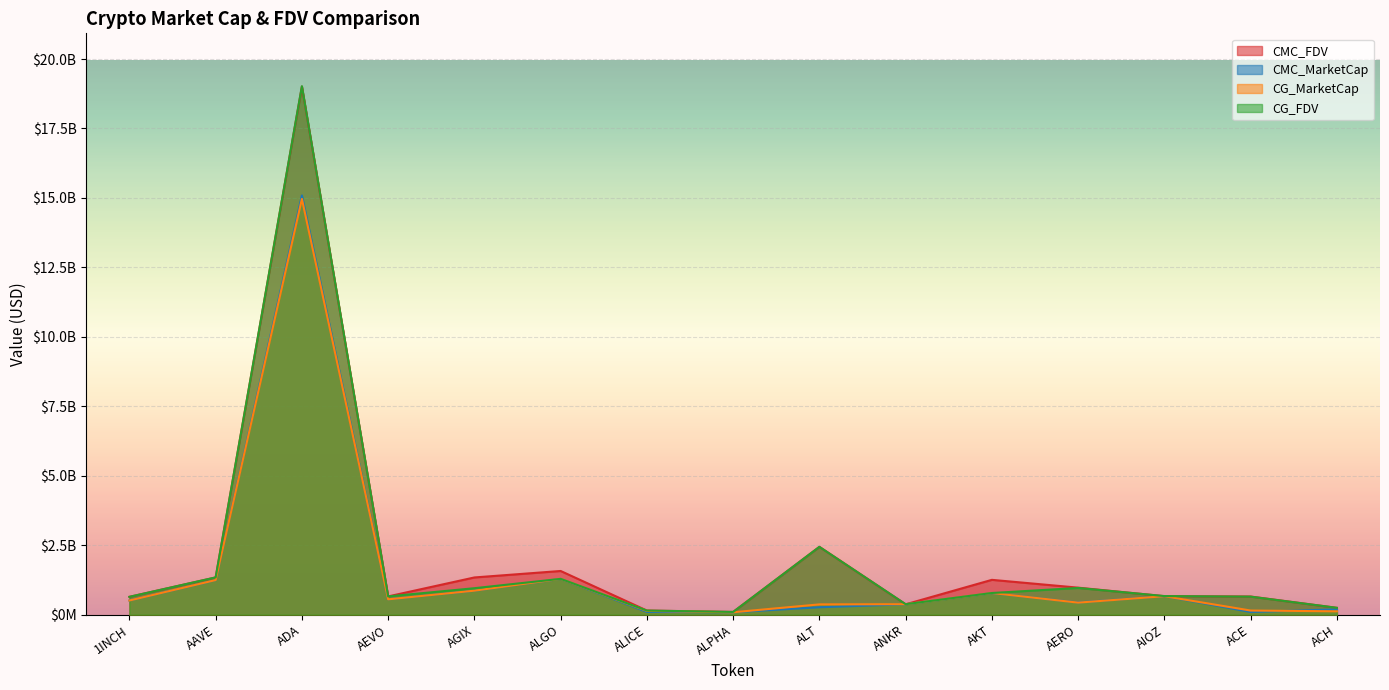

Reading left to right, list all the values displayed in this chart.

CMC_FDV: 1INCH=643595889.2	AAVE=1340810407.9	ADA=19008678169.6	AEVO=658204544.0	AGIX=1340710508.8	ALGO=1573532236.6	ALICE=149483527.5	ALPHA=99264896.1	ALT=2442347040.5	ANKR=374059363.6	AKT=1254670983.8	AERO=973353127.8	AIOZ=666637799.4	ACE=654300889.1	ACH=246927411.2
CMC_MarketCap: 1INCH=511584096.2	AAVE=1244278620.4	ADA=15090956763.3	AEVO=553140698.0	AGIX=862932661.9	ALGO=1287388378.5	ALICE=101519245.8	ALPHA=87650903.2	ALT=268658174.5	ANKR=374059363.6	AKT=776008487.4	AERO=439255239.2	AIOZ=666637799.4	ACE=97786914.8	ACH=191830245.3
CG_MarketCap: 1INCH=510974942.0	AAVE=1246581081.0	ADA=14965874292.0	AEVO=553223754.0	AGIX=864836478.0	ALGO=1290282227.0	ALICE=137677824.0	ALPHA=87803832.0	ALT=371362364.0	ANKR=377994041.0	AKT=780316182.0	AERO=434488492.0	AIOZ=665383898.0	ACE=149858535.0	ACH=122477745.0
CG_FDV: 1INCH=642829546.0	AAVE=1343294635.0	ADA=19023025584.0	AEVO=658303376.0	AGIX=953713551.0	ALGO=1290282261.0	ALICE=149514380.0	ALPHA=99438089.0	ALT=2441834722.0	ANKR=377994041.0	AKT=781000726.0	AERO=962966462.0	AIOZ=670499096.0	ACE=650205394.0	ACH=247745547.0